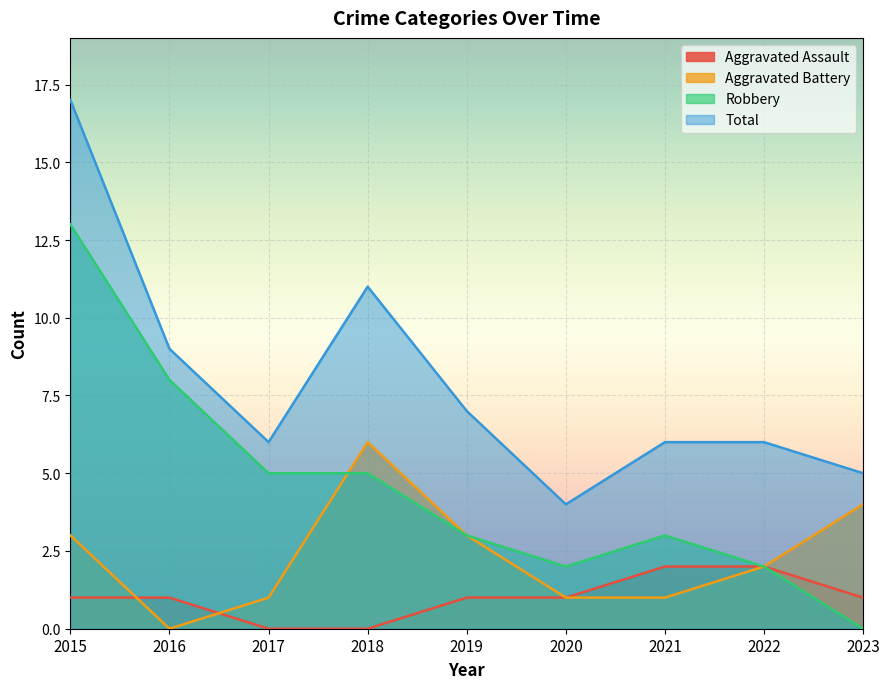

Reading right to left, list all the values displayed in this chart.

Aggravated Assault: 1	2	2	1	1	0	0	1	1
Aggravated Battery: 4	2	1	1	3	6	1	0	3
Robbery: 0	2	3	2	3	5	5	8	13
Total: 5	6	6	4	7	11	6	9	17